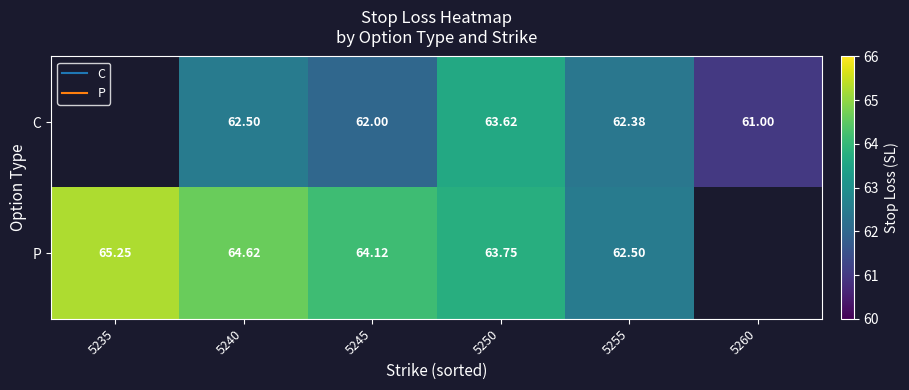

What value does the P series have at 5250?

63.8